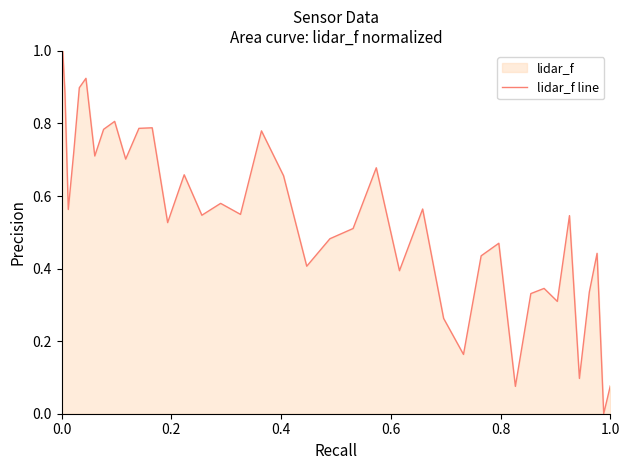

What is the greatest value displayed?

1.0